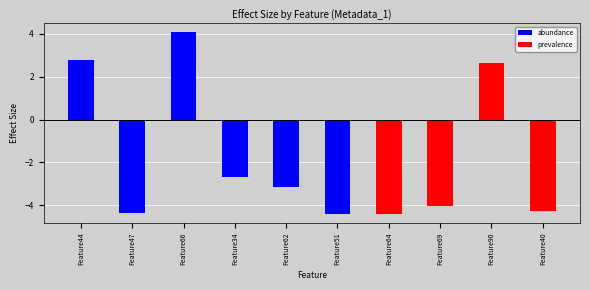

Is the value of abundance at Feature90 greater than the value of prevalence at Feature44?

No